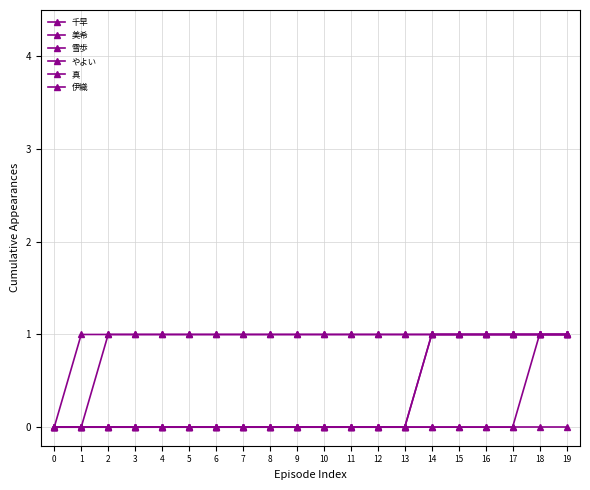

Reading left to right, transcribe all the data shown in this chart.

千早: 0=0	1=1	2=1	3=1	4=1	5=1	6=1	7=1	8=1	9=1	10=1	11=1	12=1	13=1	14=1	15=1	16=1	17=1	18=1	19=1
美希: 0=0	1=0	2=1	3=1	4=1	5=1	6=1	7=1	8=1	9=1	10=1	11=1	12=1	13=1	14=1	15=1	16=1	17=1	18=1	19=1
雪歩: 0=0	1=0	2=0	3=0	4=0	5=0	6=0	7=0	8=0	9=0	10=0	11=0	12=0	13=0	14=0	15=0	16=0	17=0	18=0	19=0
やよい: 0=0	1=0	2=0	3=0	4=0	5=0	6=0	7=0	8=0	9=0	10=0	11=0	12=0	13=0	14=1	15=1	16=1	17=1	18=1	19=1
真: 0=0	1=0	2=0	3=0	4=0	5=0	6=0	7=0	8=0	9=0	10=0	11=0	12=0	13=0	14=0	15=0	16=0	17=0	18=1	19=1
伊織: 0=0	1=0	2=0	3=0	4=0	5=0	6=0	7=0	8=0	9=0	10=0	11=0	12=0	13=0	14=1	15=1	16=1	17=1	18=1	19=1